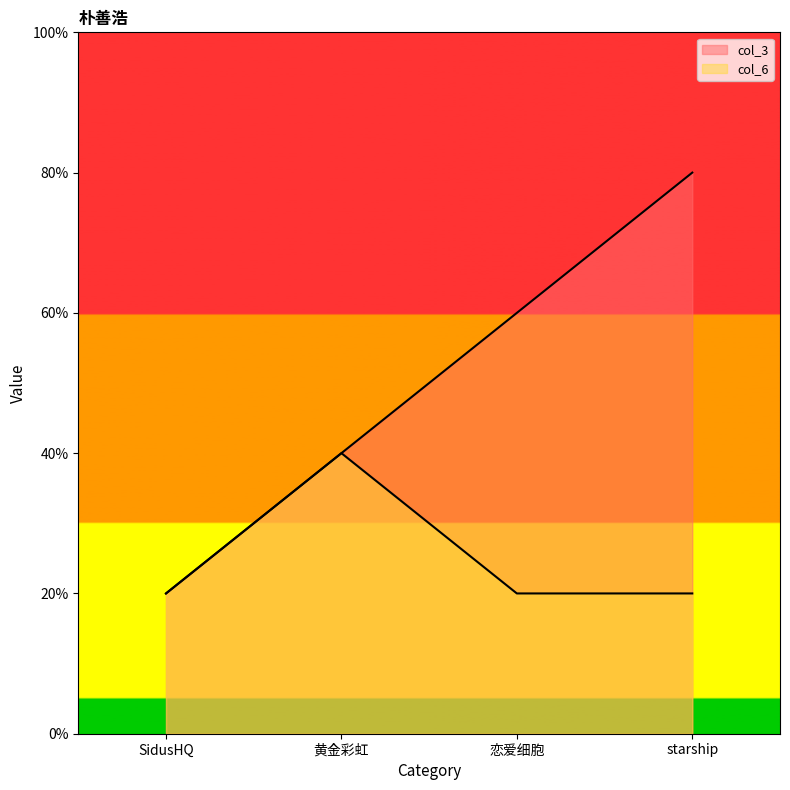

At how many categories does at least one series exceed 2?

2